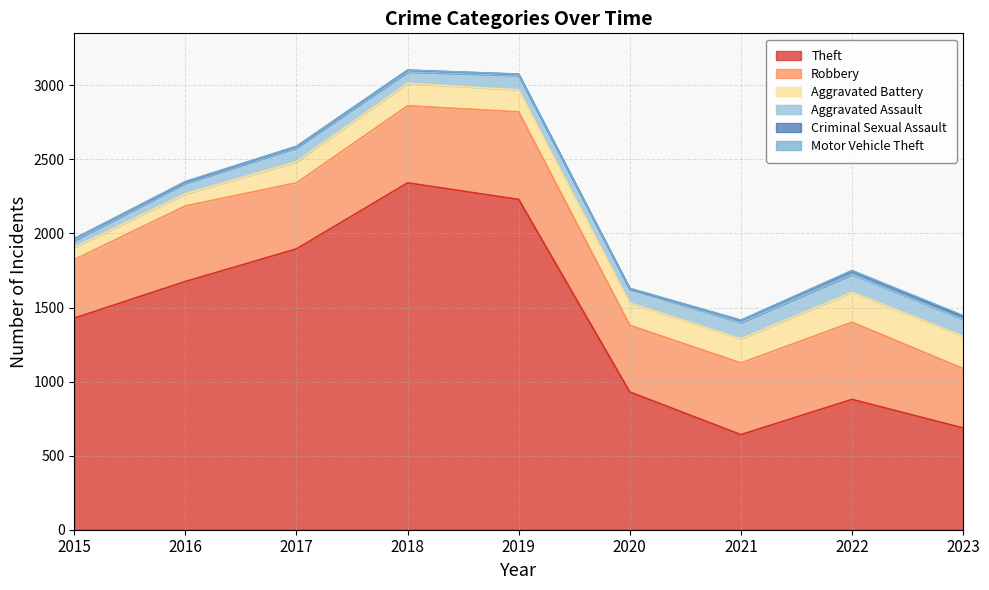

Which label corresponds to the largest value in the chart?

2018